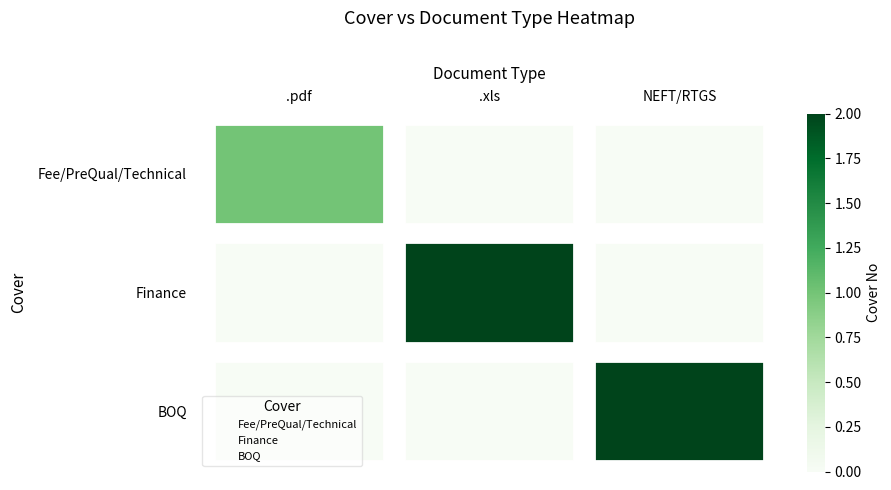

Rank the series at .pdf from highest to lowest value.

Fee/PreQual/Technical, Finance, BOQ